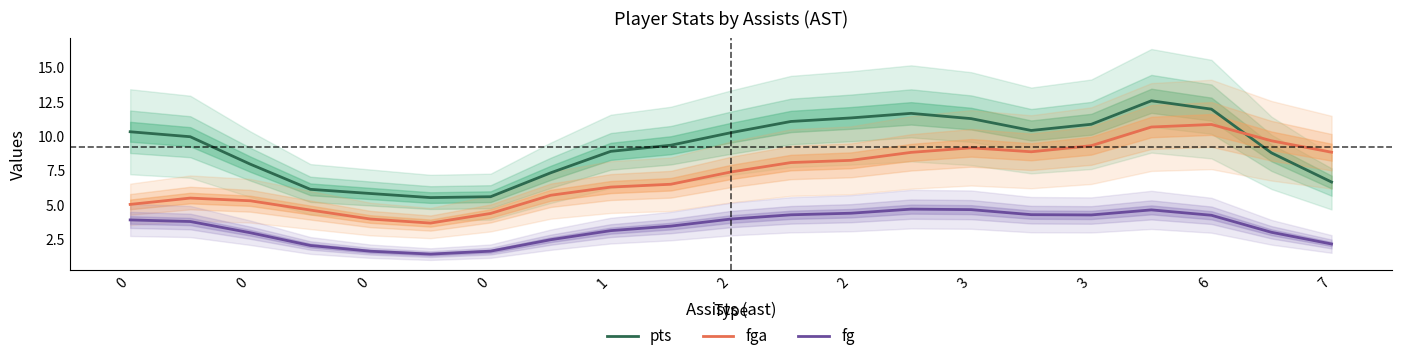

True or false: fg and fga cross at least once.

False